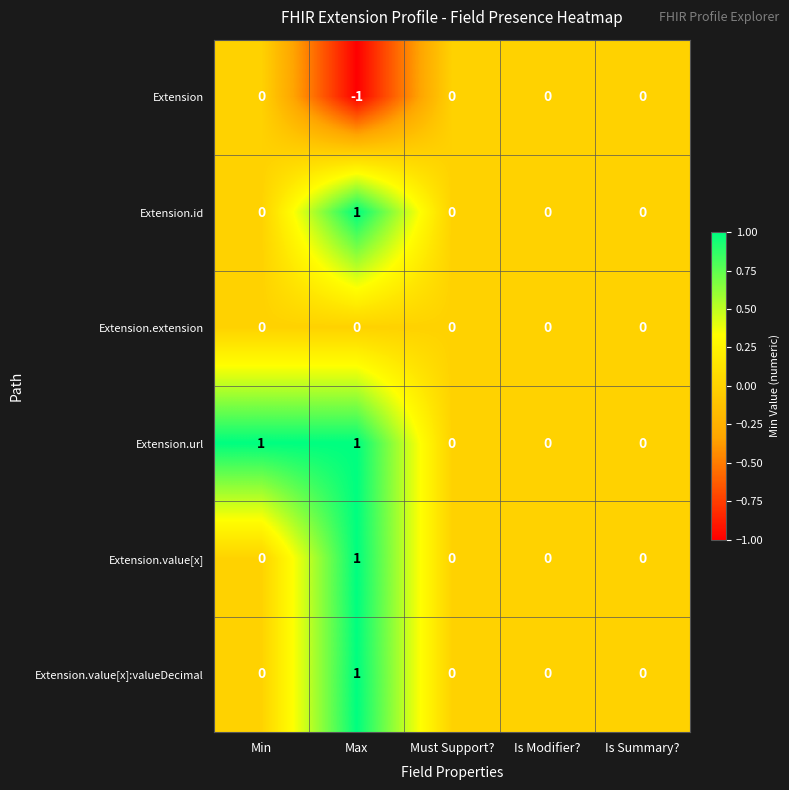

Which series has the largest total across all categories?

Extension.url